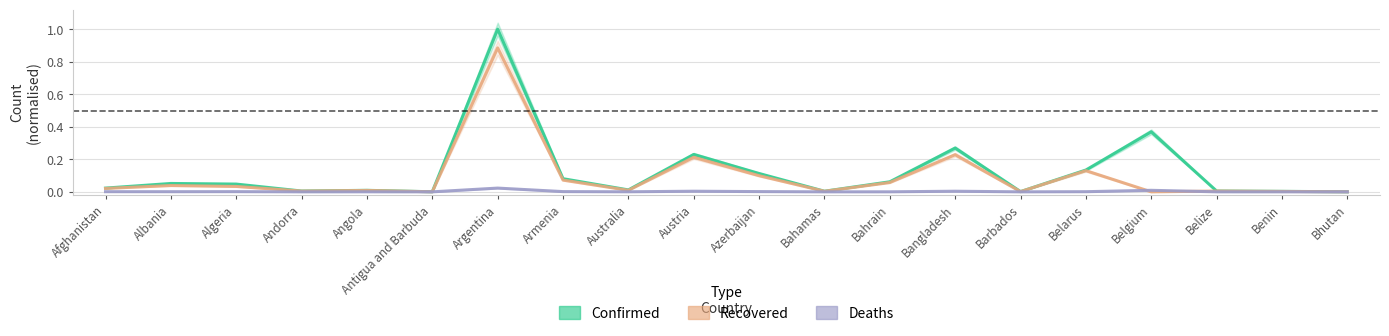

Reading right to left, list all the values displayed in this chart.

Confirmed: Bhutan=0.0	Benin=0.0	Belize=0.0	Belgium=0.4	Belarus=0.1	Barbados=0.0	Bangladesh=0.3	Bahrain=0.1	Bahamas=0.0	Azerbaijan=0.1	Austria=0.2	Australia=0.0	Armenia=0.1	Argentina=1.0	Antigua and Barbuda=0.0	Angola=0.0	Andorra=0.0	Algeria=0.0	Albania=0.1	Afghanistan=0.0
Recovered: Bhutan=0.0	Benin=0.0	Belize=0.0	Belgium=0.0	Belarus=0.1	Barbados=0.0	Bangladesh=0.2	Bahrain=0.1	Bahamas=0.0	Azerbaijan=0.1	Austria=0.2	Australia=0.0	Armenia=0.1	Argentina=0.9	Antigua and Barbuda=0.0	Angola=0.0	Andorra=0.0	Algeria=0.0	Albania=0.0	Afghanistan=0.0
Deaths: Bhutan=0.0	Benin=0.0	Belize=0.0	Belgium=0.0	Belarus=0.0	Barbados=0.0	Bangladesh=0.0	Bahrain=0.0	Bahamas=0.0	Azerbaijan=0.0	Austria=0.0	Australia=0.0	Armenia=0.0	Argentina=0.0	Antigua and Barbuda=0.0	Angola=0.0	Andorra=0.0	Algeria=0.0	Albania=0.0	Afghanistan=0.0